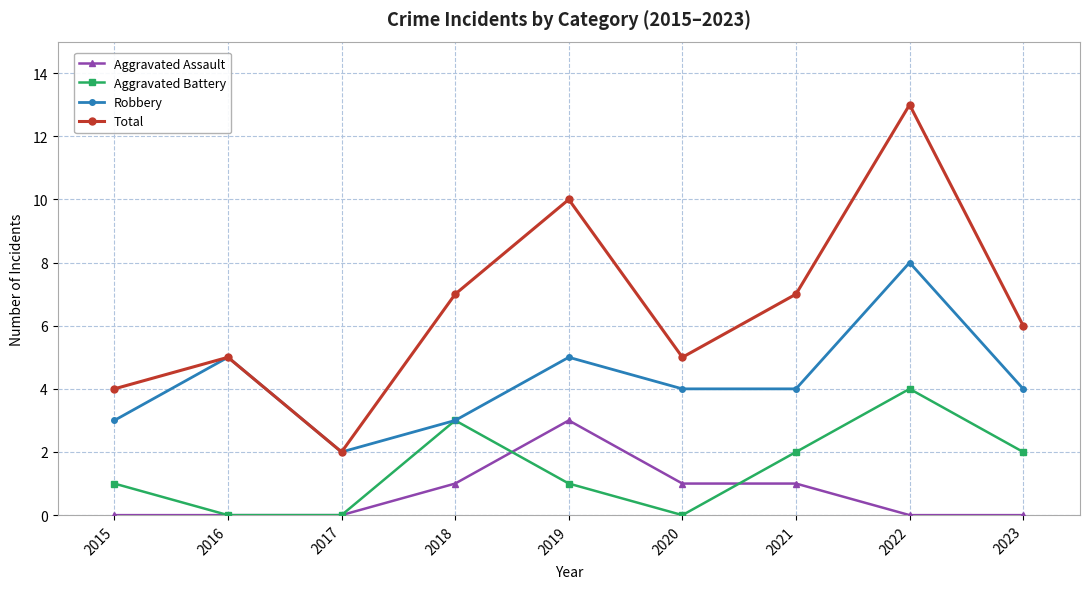

How many Robbery values are between 3 and 5?

7